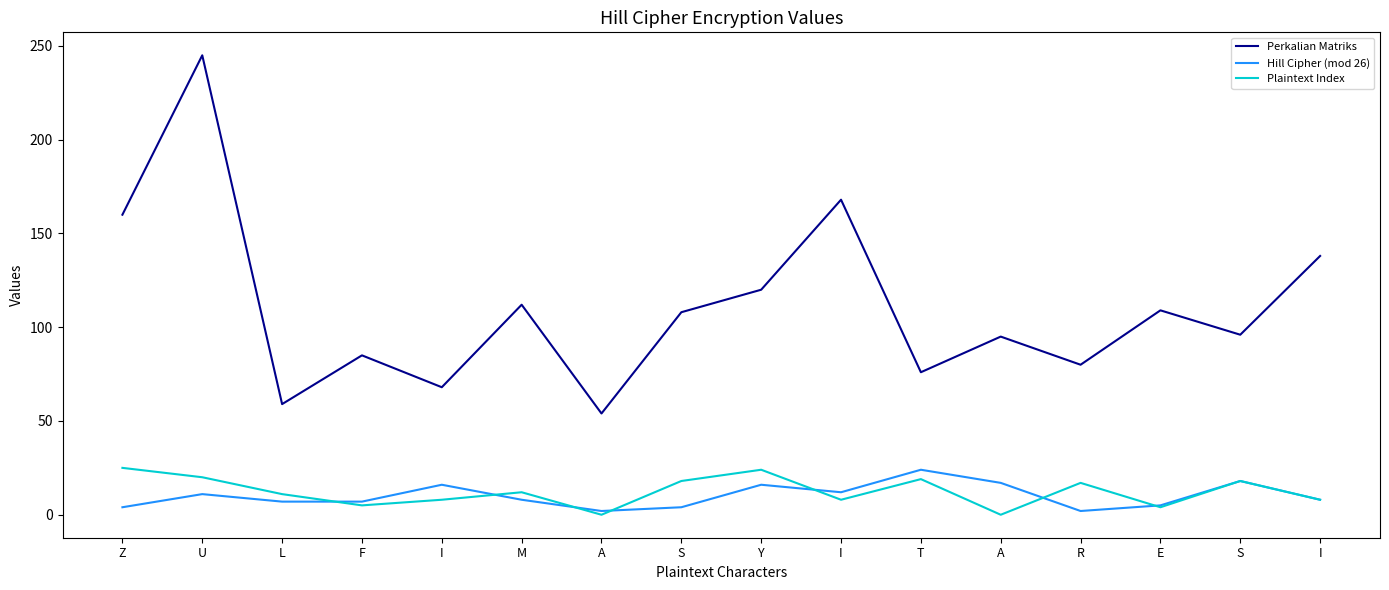

What is the label of the 15th point from the right?

U